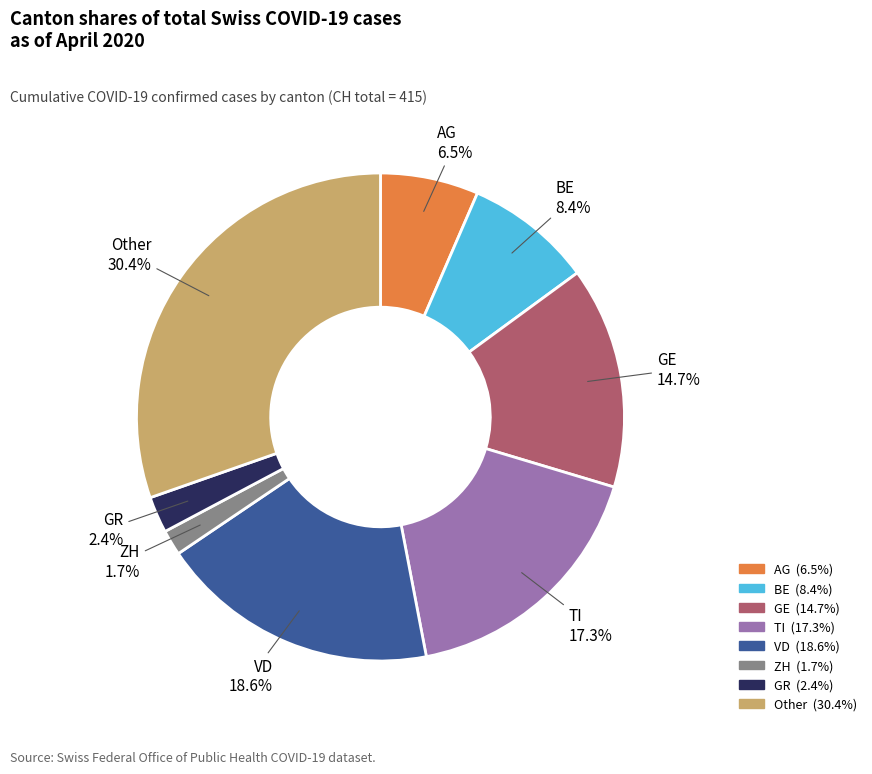

To the nearest percent, what portion does GE represent?

15%